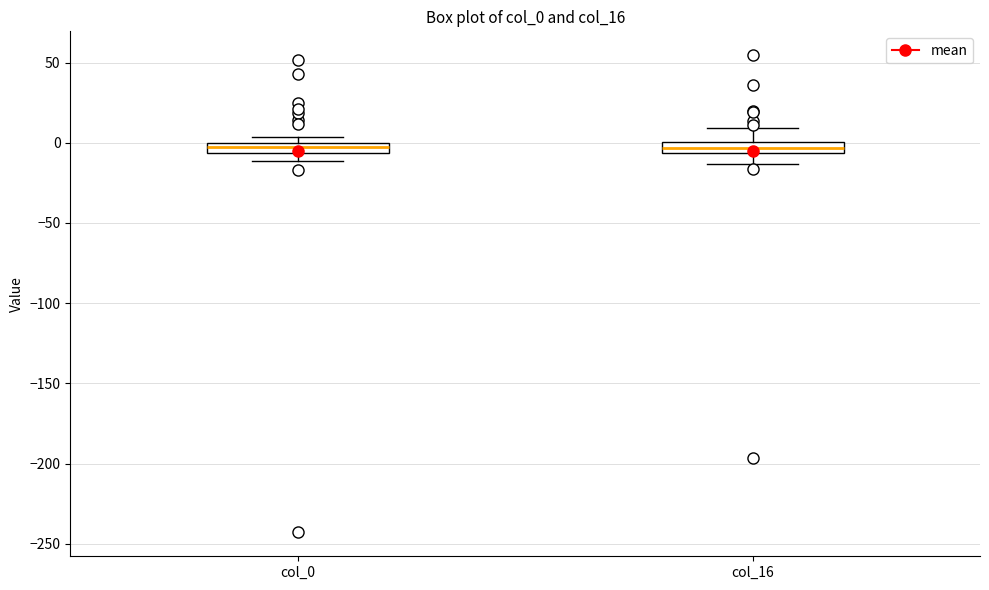

Where does the upper whisker of the box for col_16 end on the y-axis? The values are not printed on the chart, so give them approximately, as read against the axis.

10